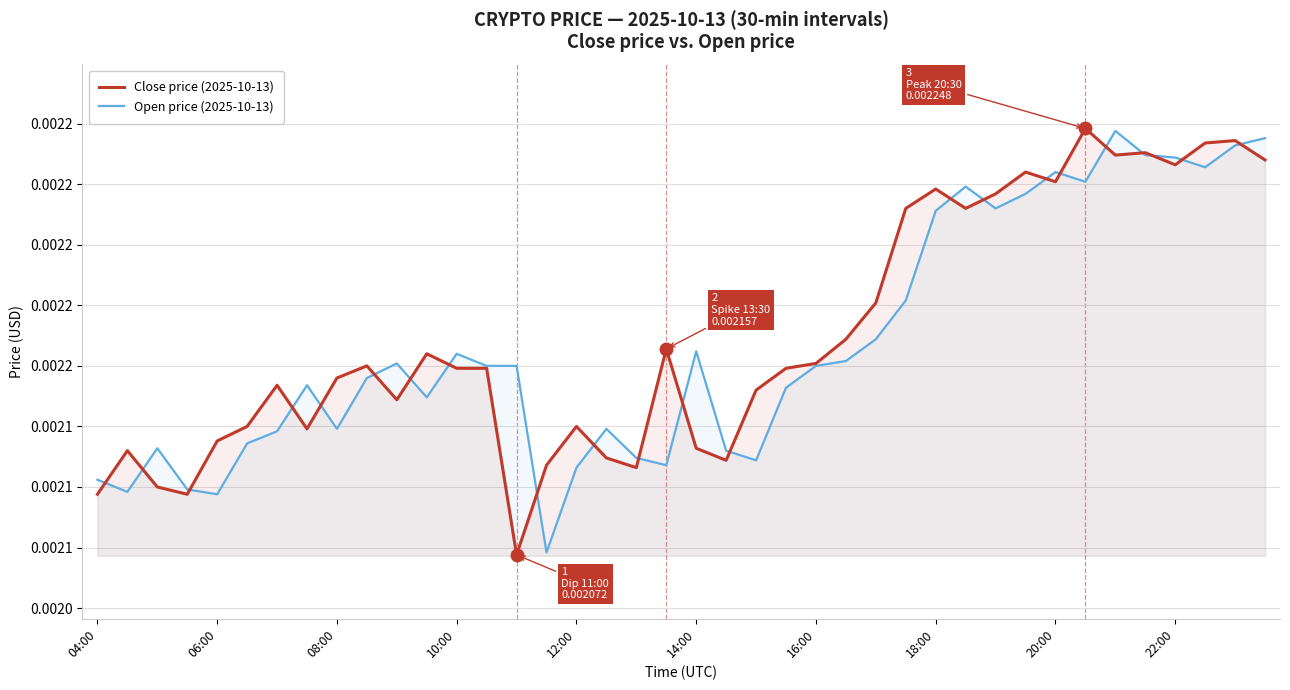

What position from the right is 14:00?

20